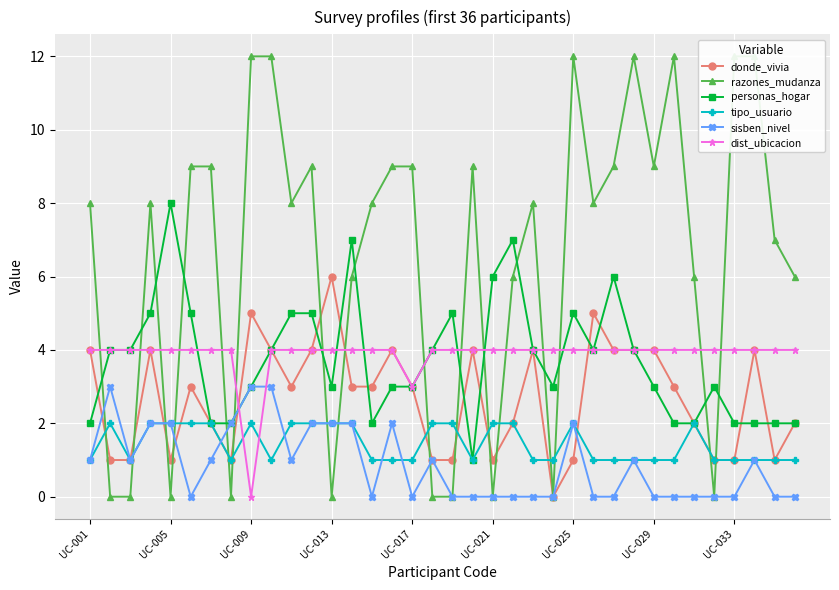

How many lines are shown in the chart?

6